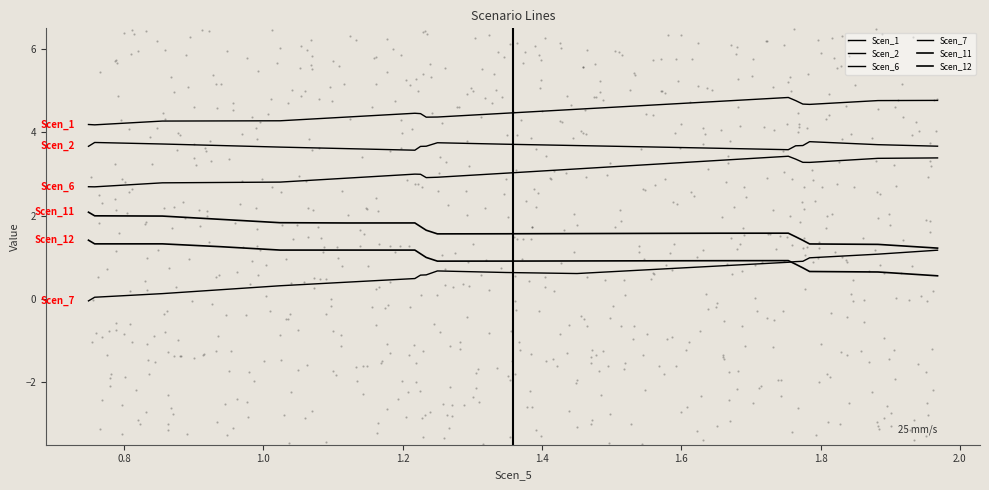

Which series has the widest spread of Y values?

Scen_7